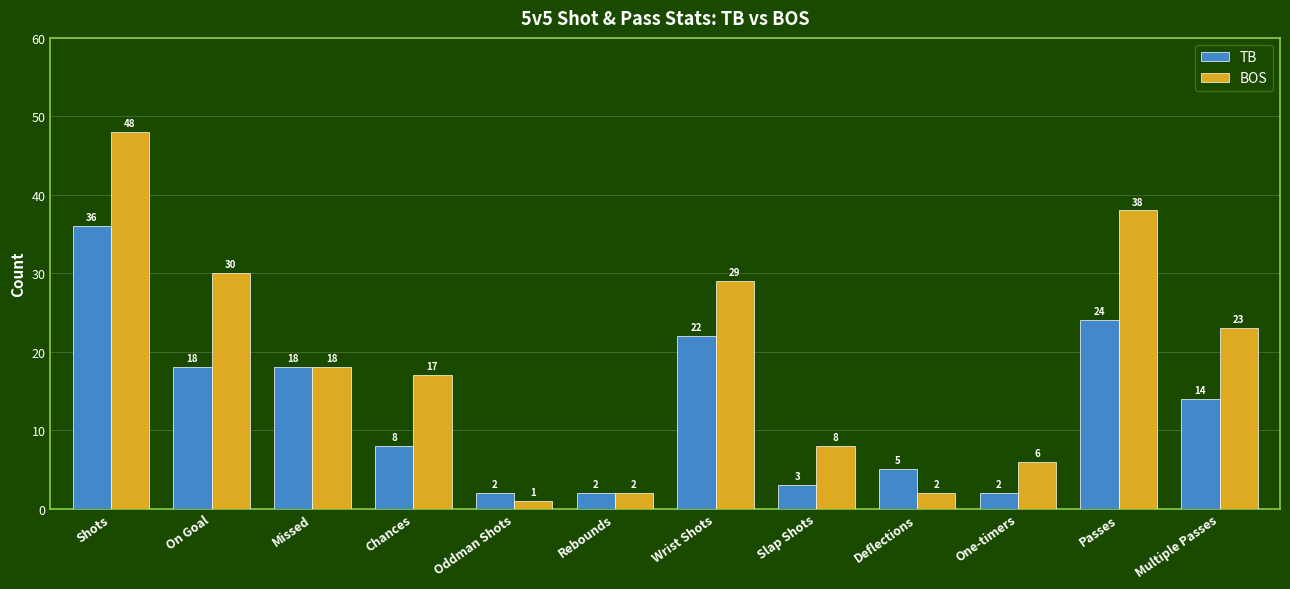

At which label does BOS first exceed 18?

Shots